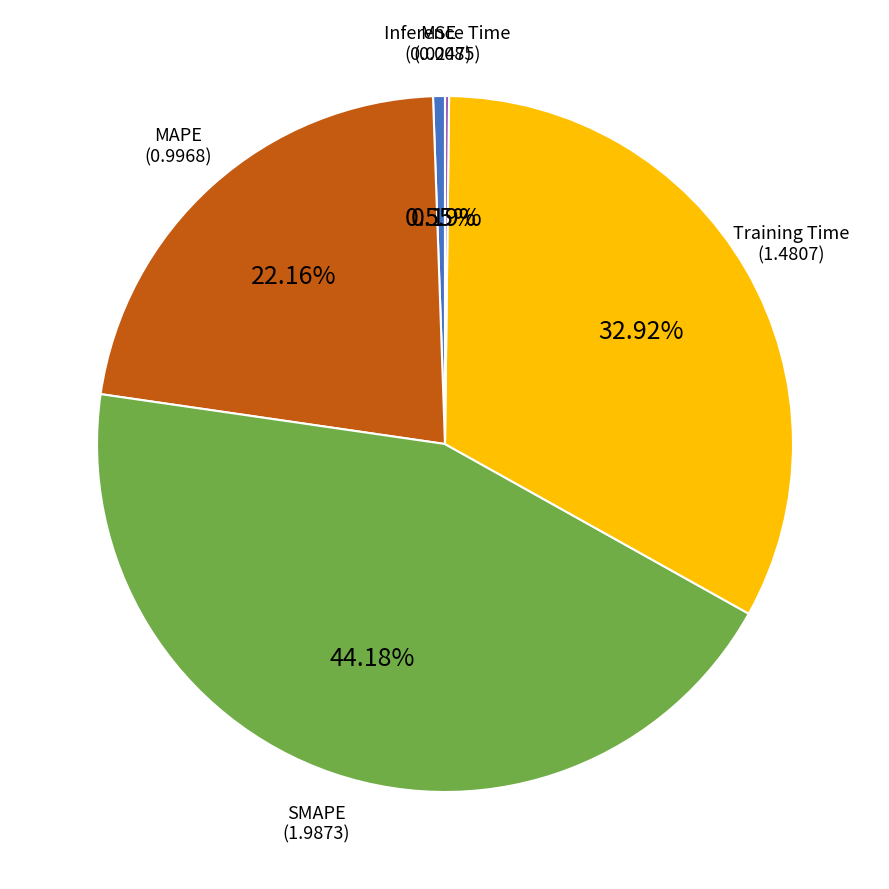

Is there any slice that represents more than half of the pie?

No